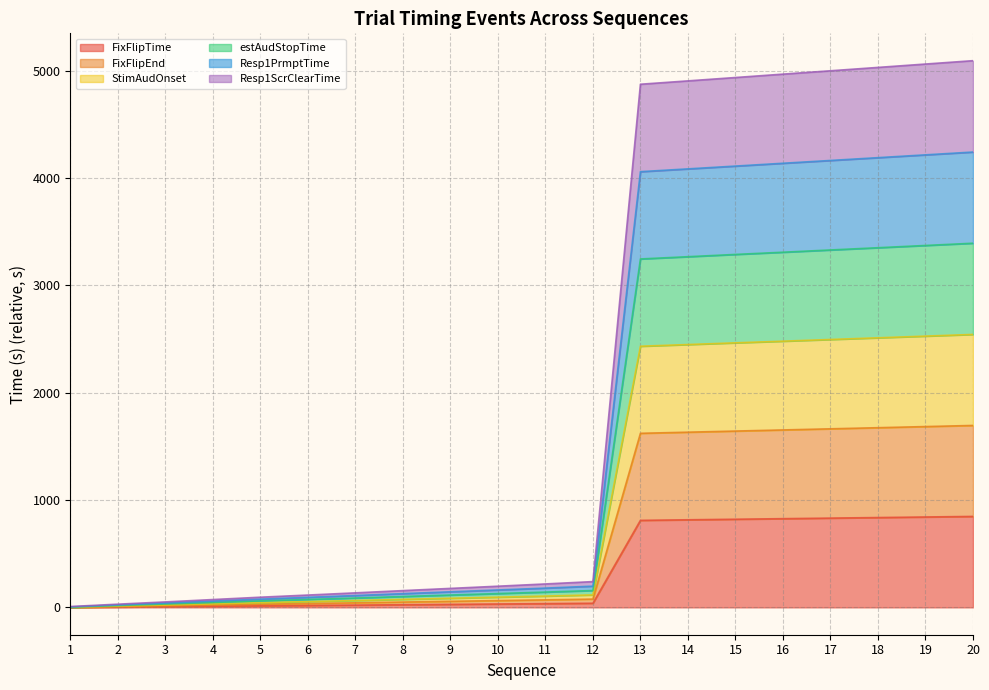

True or false: Resp1PrmptTime and FixFlipTime cross at least once.

False